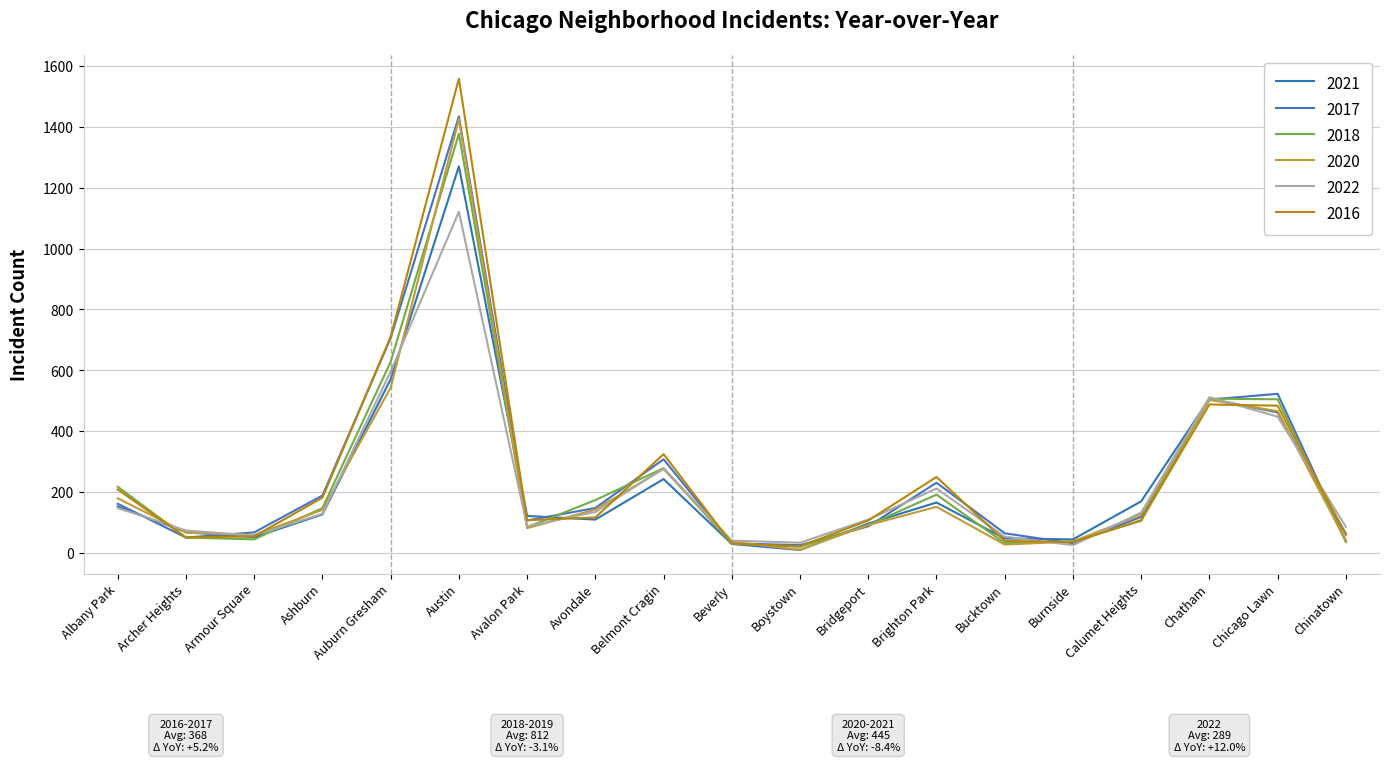

What is the difference between the 2018 values at Avondale and Bucktown?

141